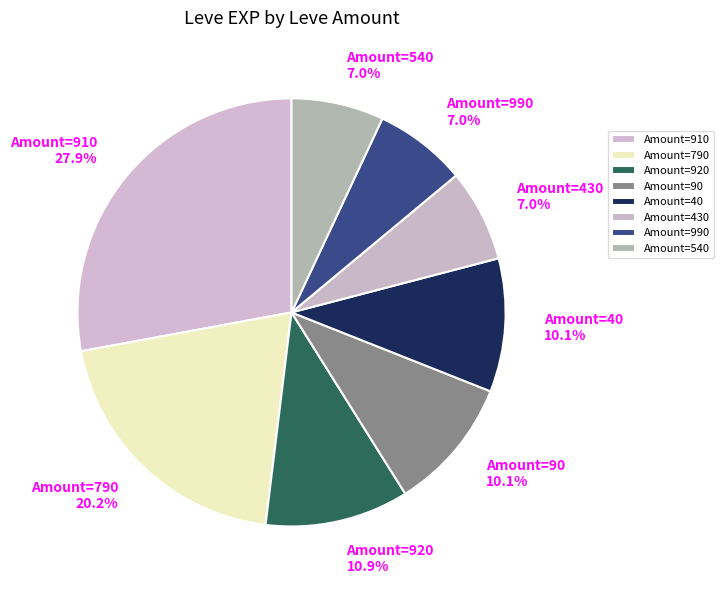

What is the largest slice in the pie chart?

Amount=910